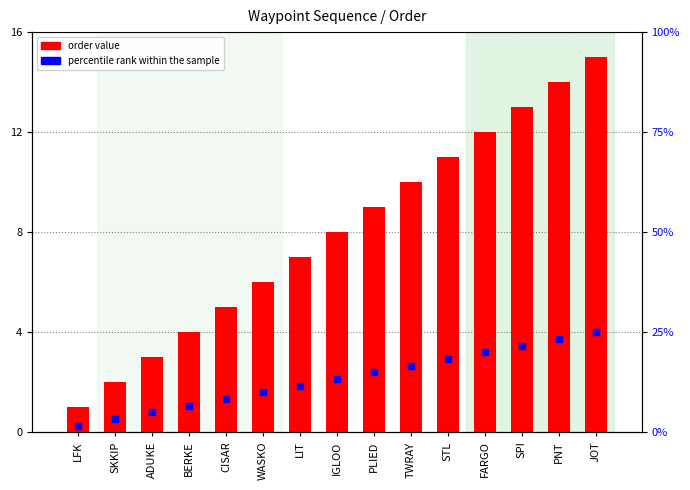

Which series has the widest spread of Y values?

percentile rank within the sample